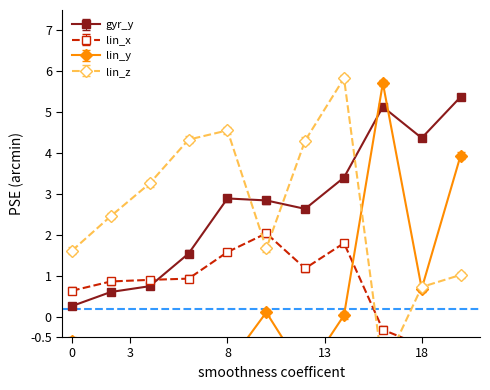

True or false: lin_x and lin_z cross at least once.

True